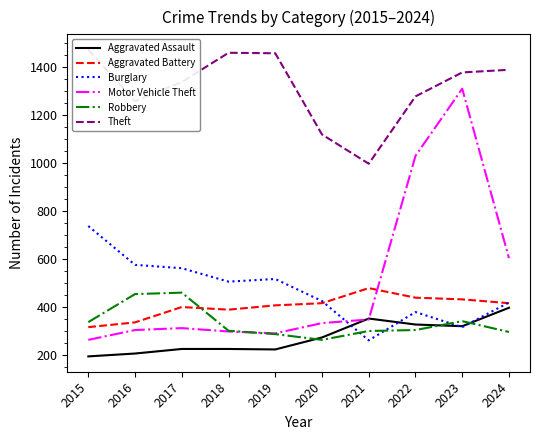

Is it true that Robbery equals 168 at 2024?

False